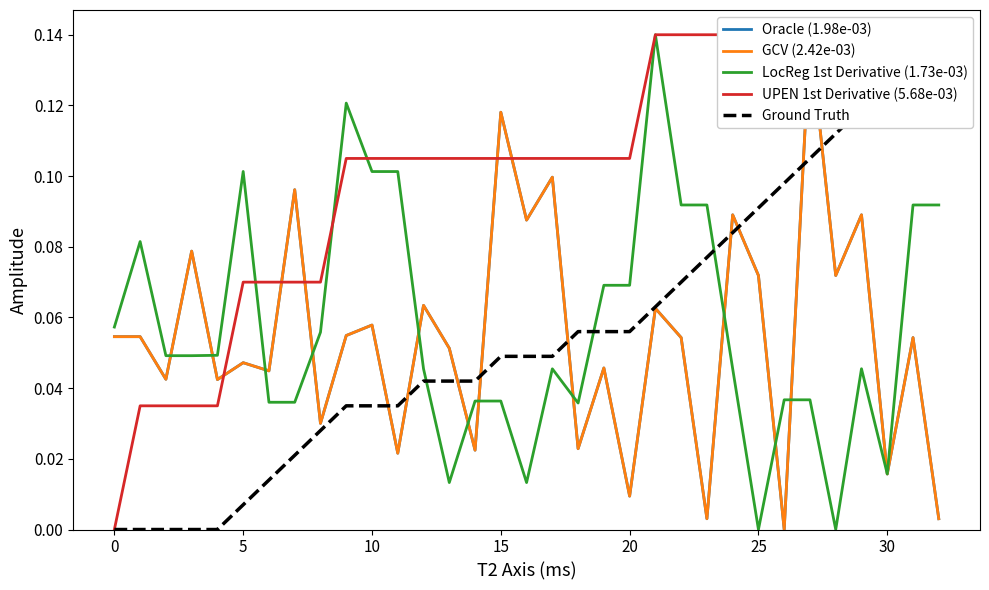

True or false: UPEN 1st Derivative (5.68e-03) and GCV (2.42e-03) cross at least once.

True